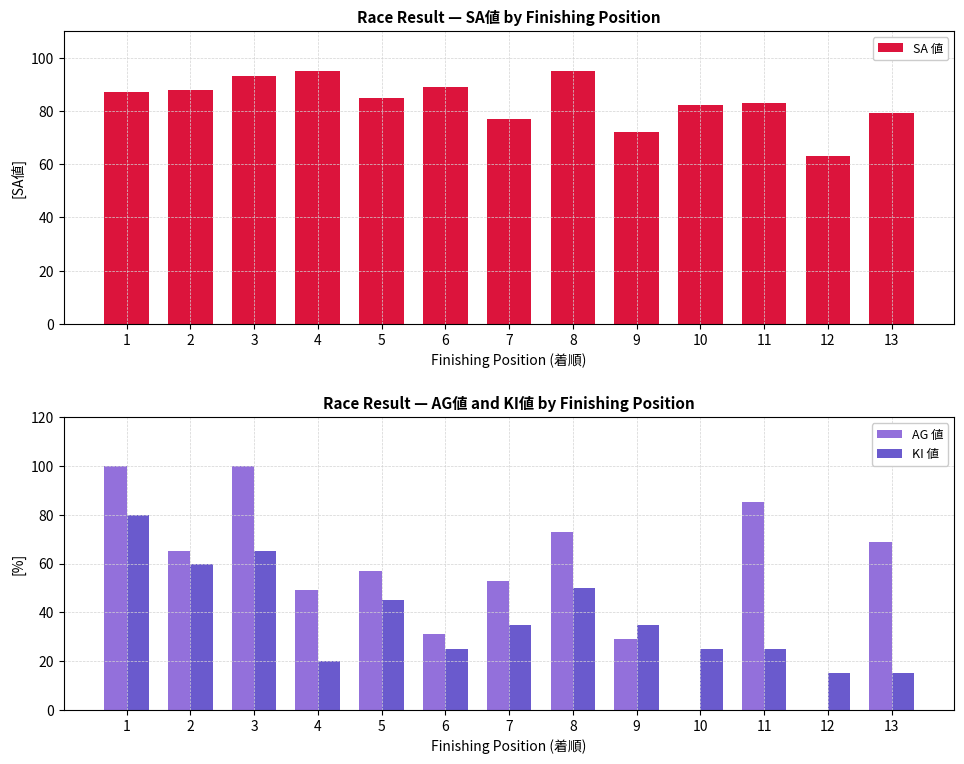

Where is SA 値 nearest to the value 79?

13